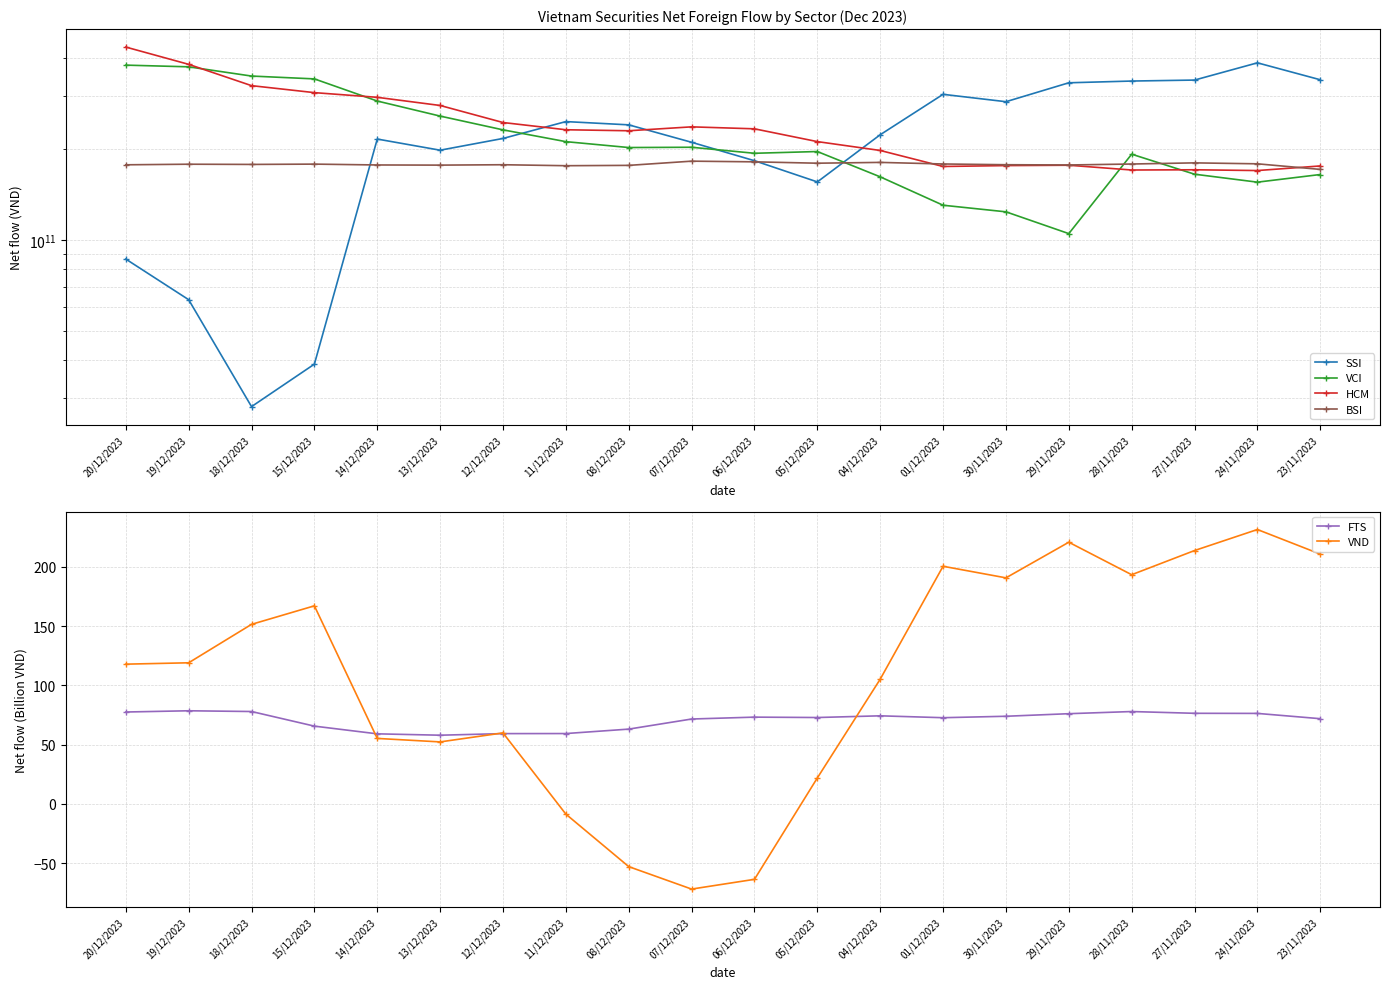

At which category is the sum across all series the highest?

20/12/2023